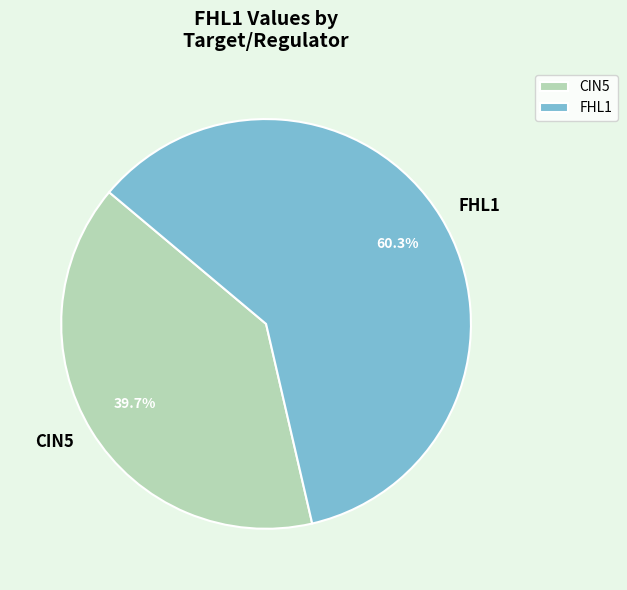

Rank the categories by value from highest to lowest.

FHL1, CIN5